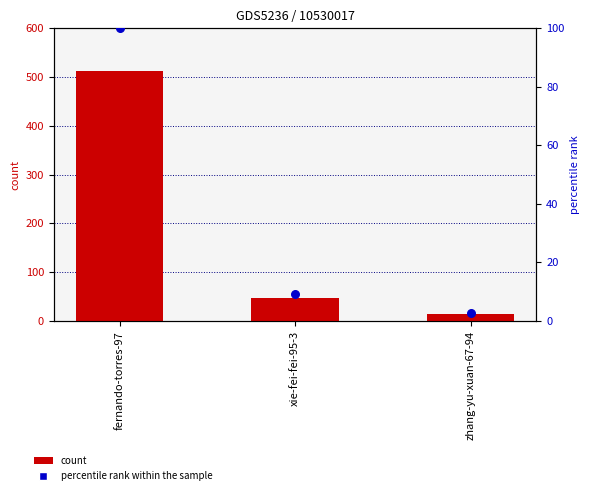

Which series has the largest total across all categories?

count